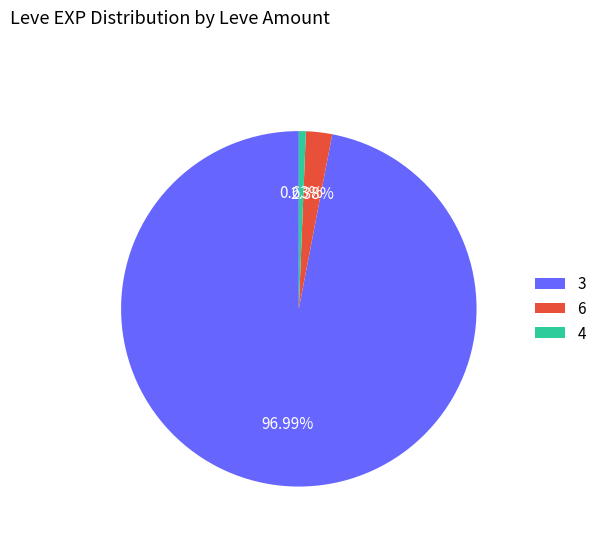

Count the number of slices in the pie.

3